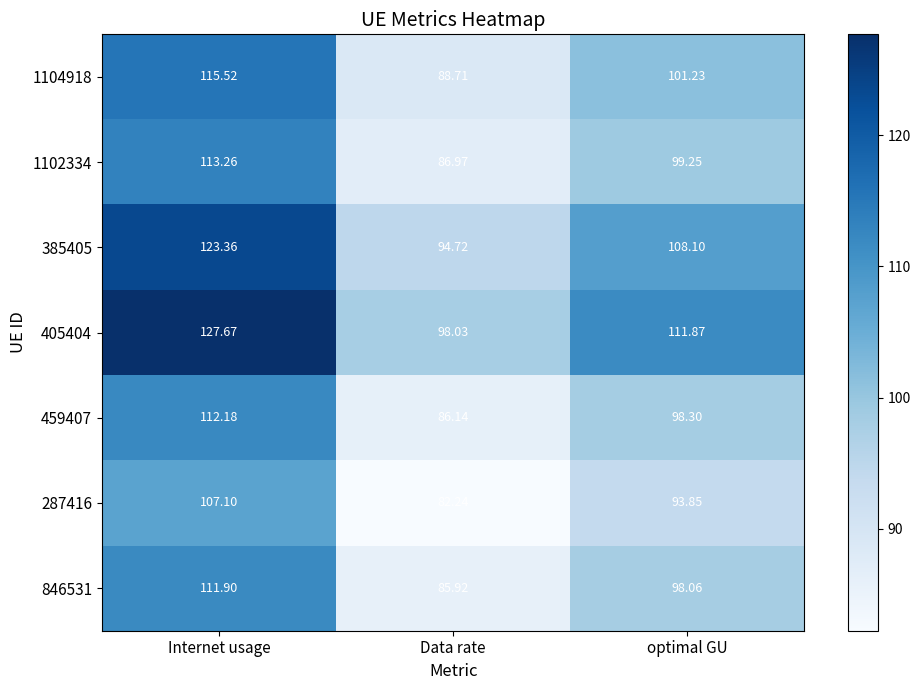

What is the spread (max minus min) of values at Data rate?

15.8